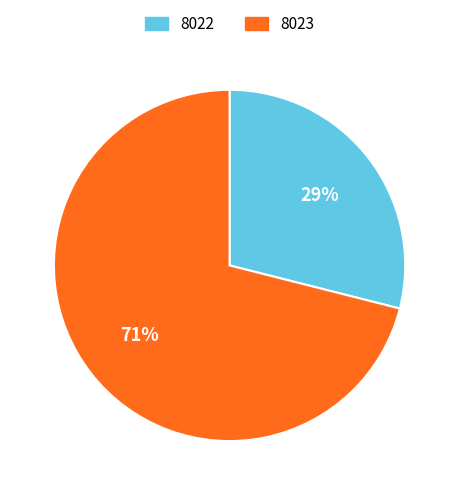

To the nearest percent, what is the combined percentage of 8023 and 8022?

100%